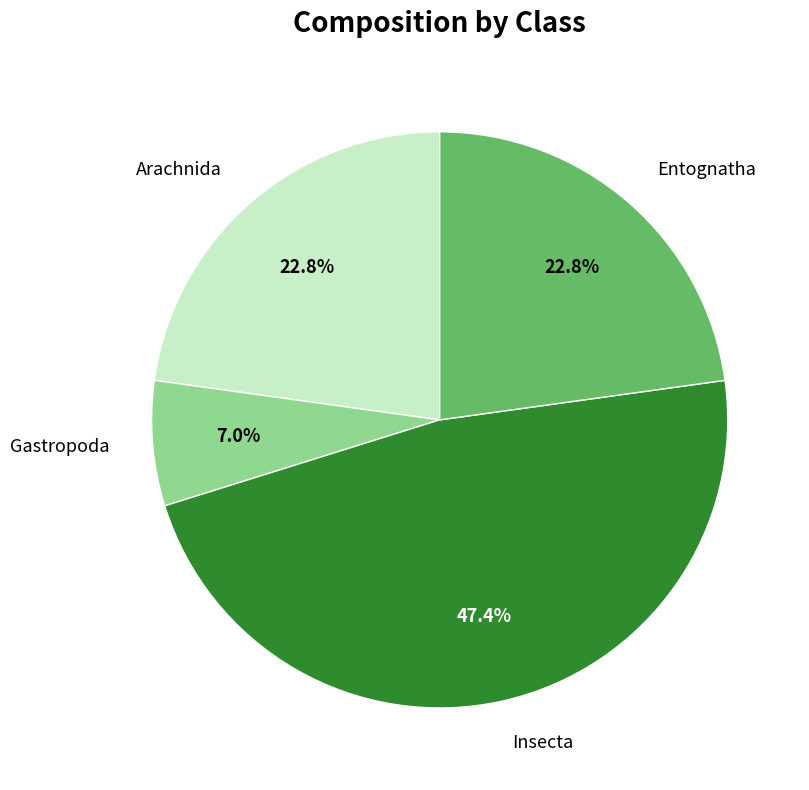

Count the number of slices in the pie.

4